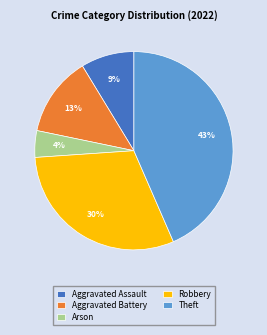

Which slice is the largest?

Theft